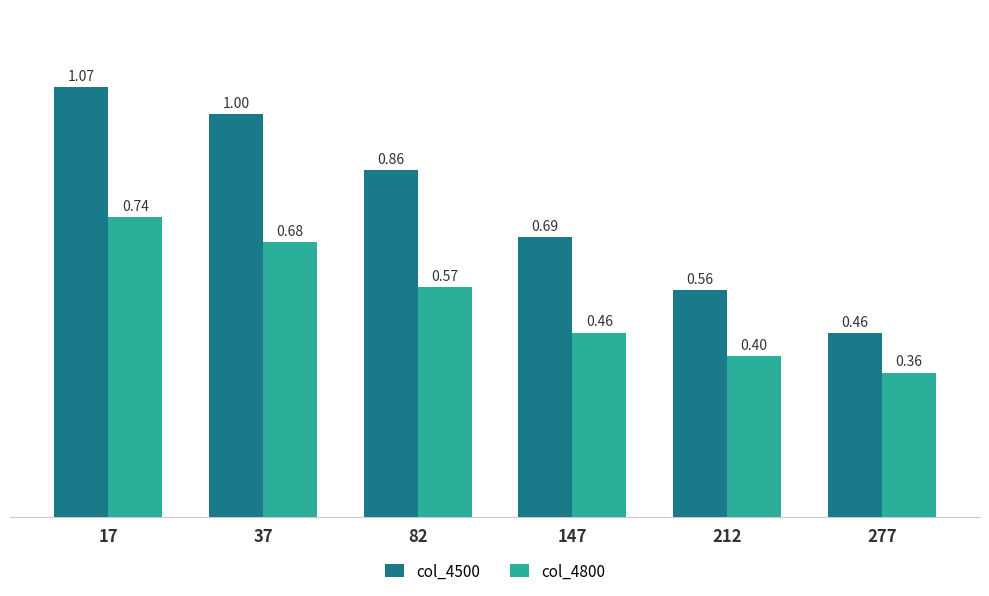

What is the total value across all series at 212?

1.0